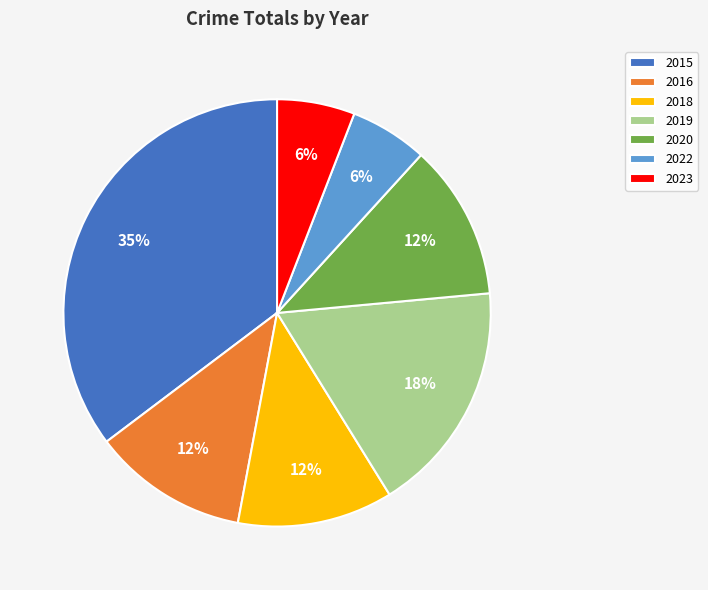

Is the sum of 2020 and 2022 greater than half?

No